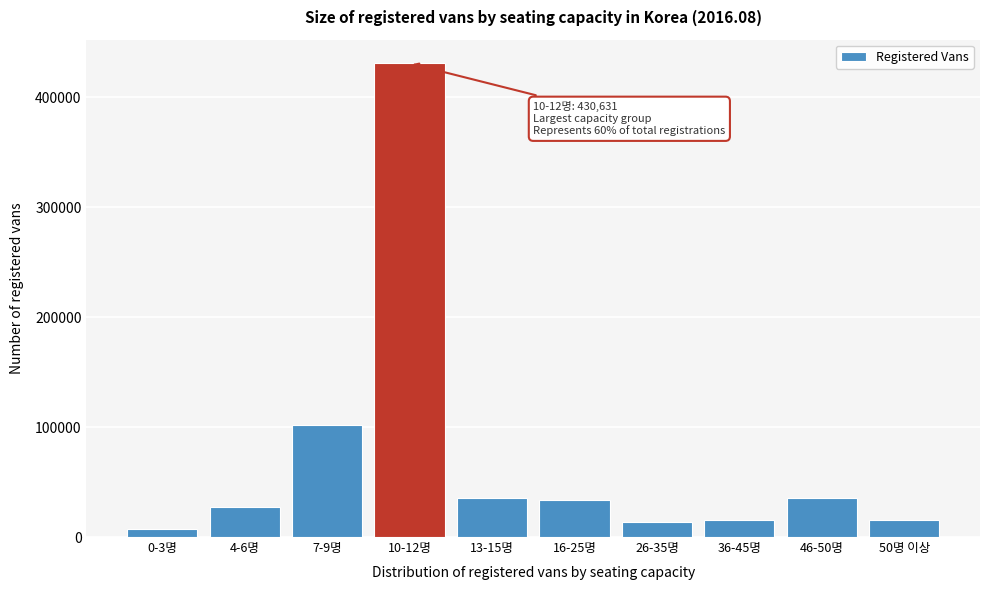

Is it true that the value at 10-12명 is 600064?

False